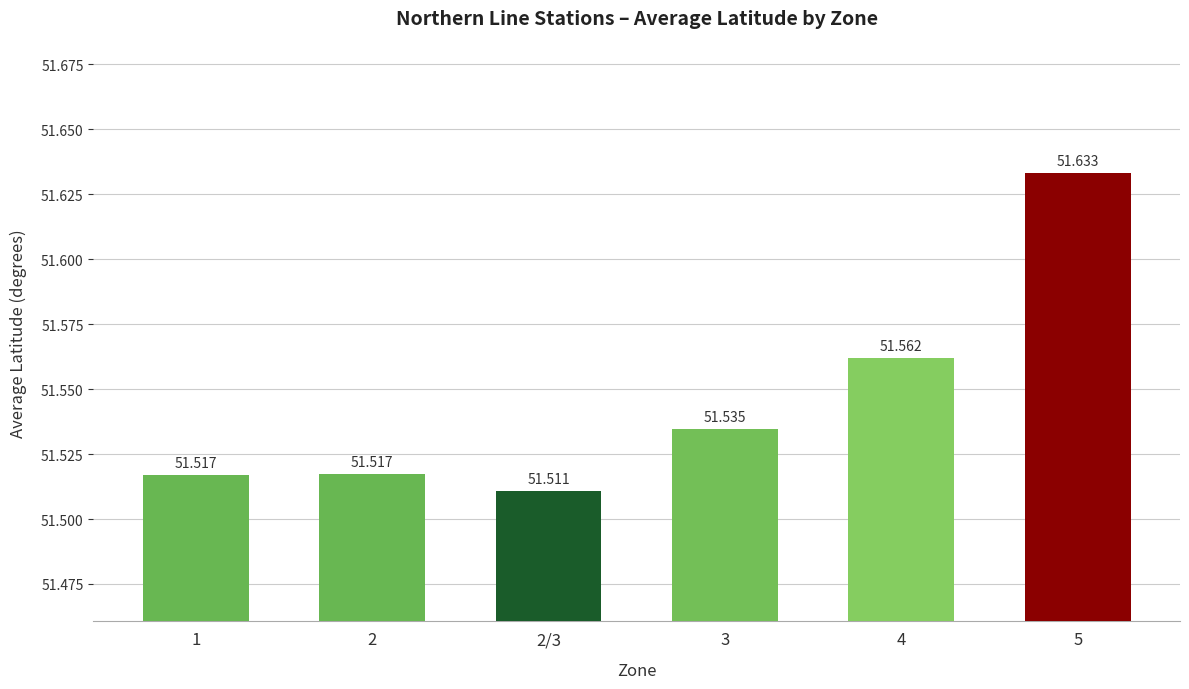

Rank the categories by value from lowest to highest.

2/3, 1, 2, 3, 4, 5